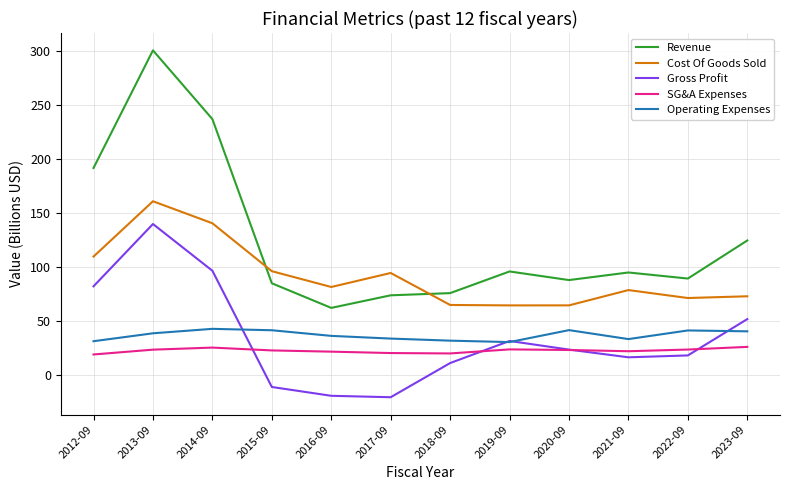

True or false: Cost Of Goods Sold has a value of 41.7 at 2020-09.

False